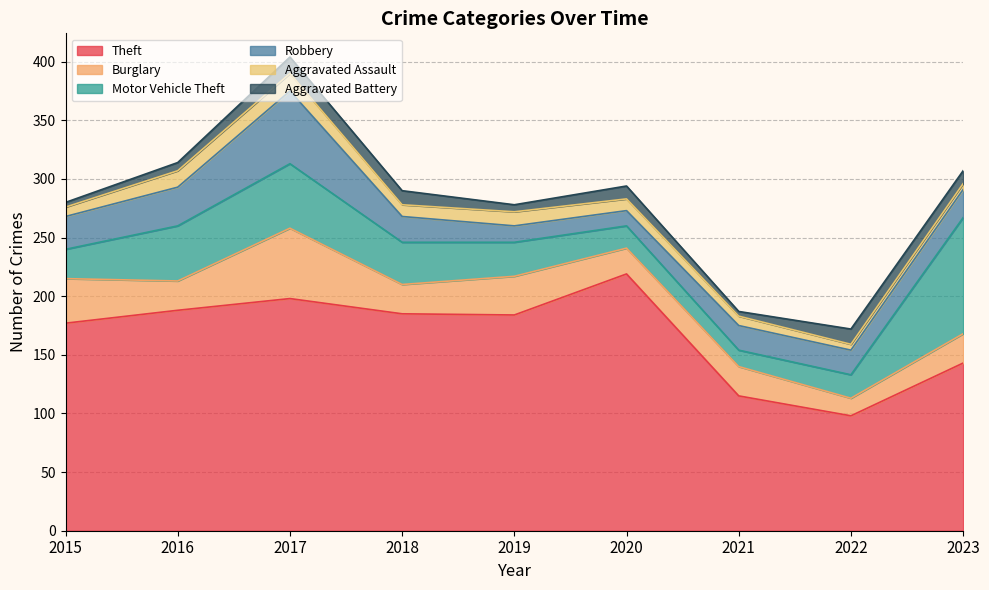

The value of Theft at 2017 is 67. True or false?

False